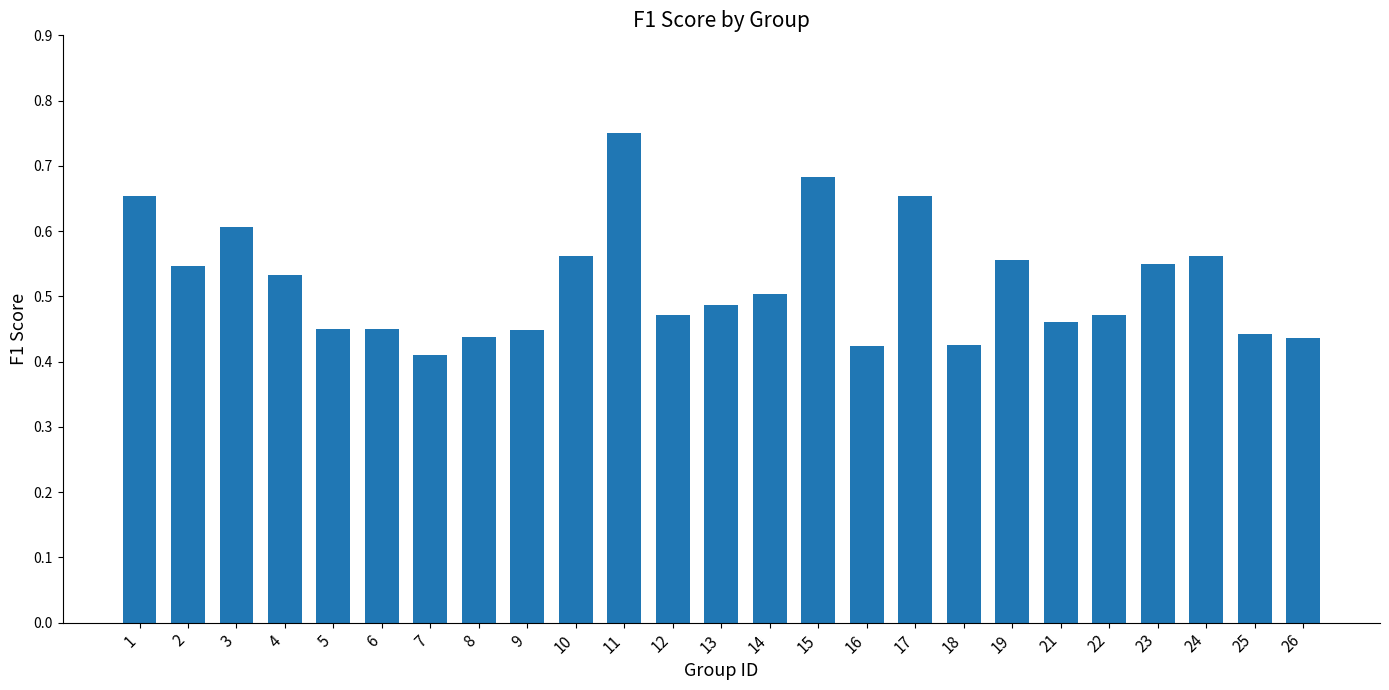

How many values are between 0 and 1?

25